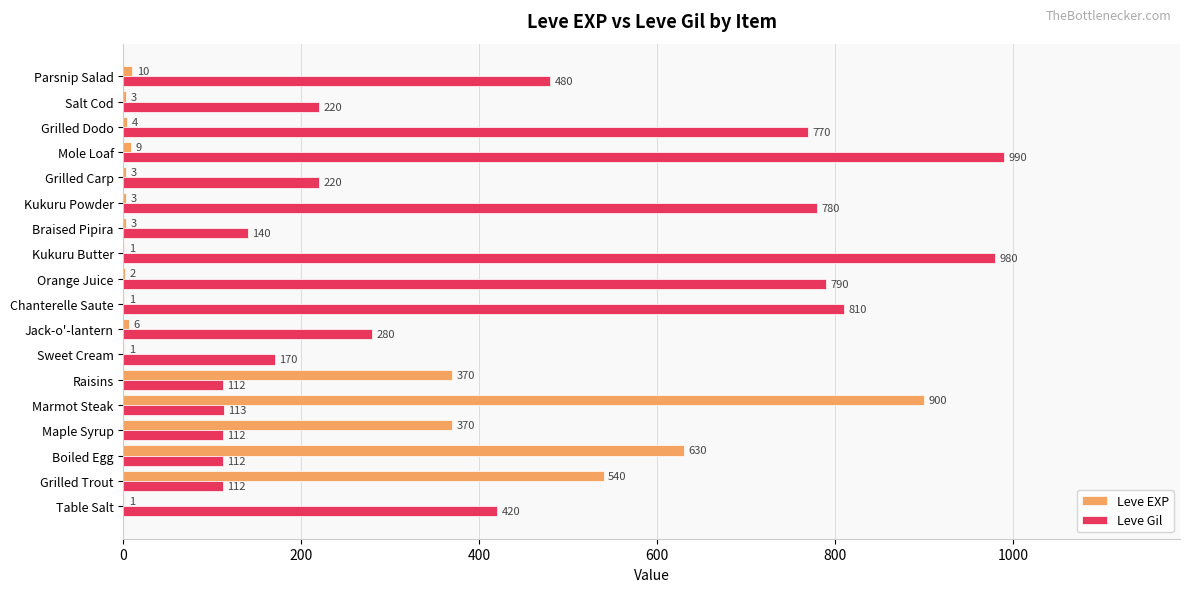

What is the total value across all series at Parsnip Salad?

490